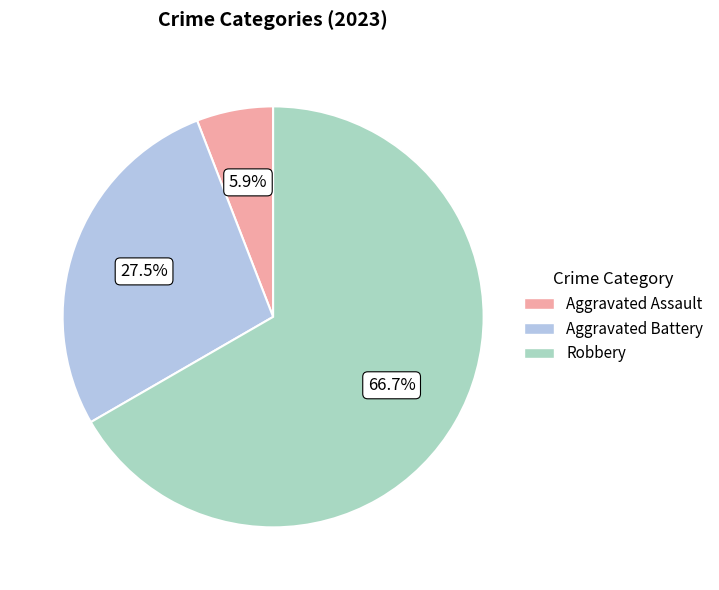

Does any single category account for the majority?

Yes